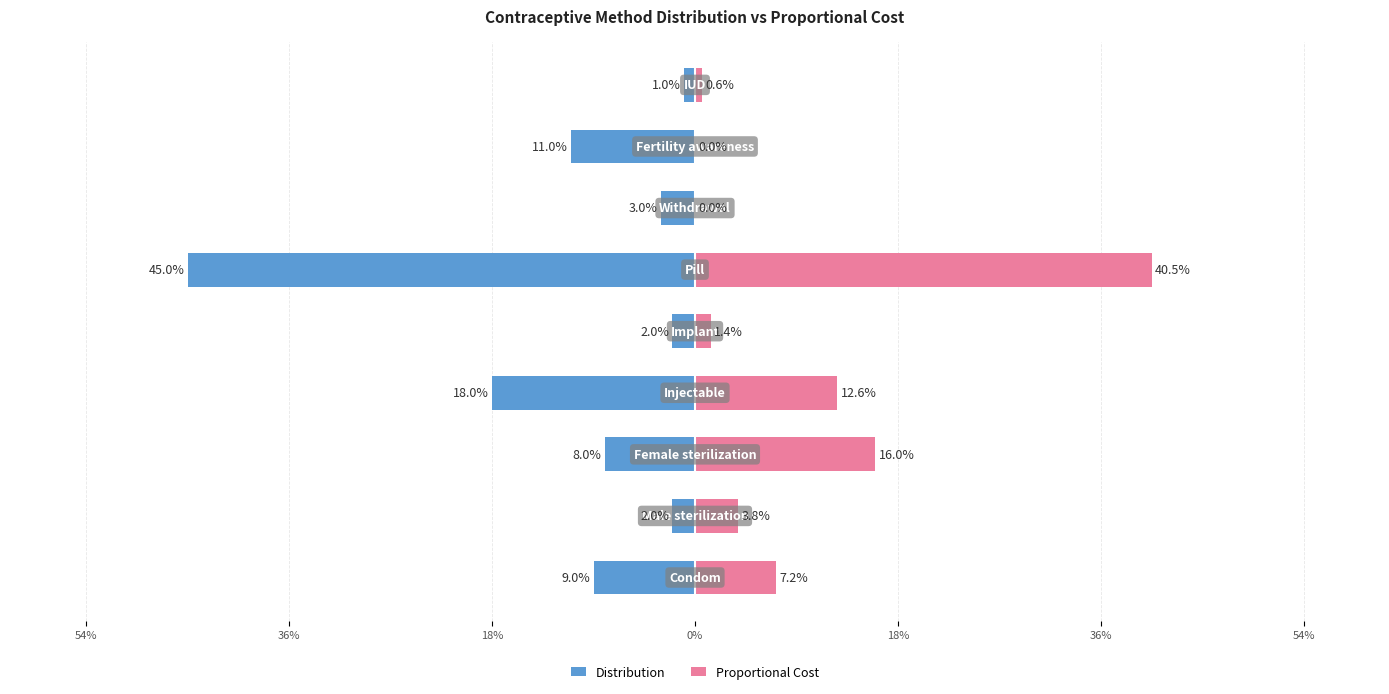

True or false: Proportional Cost has a value of 0.2 at 0%.

False